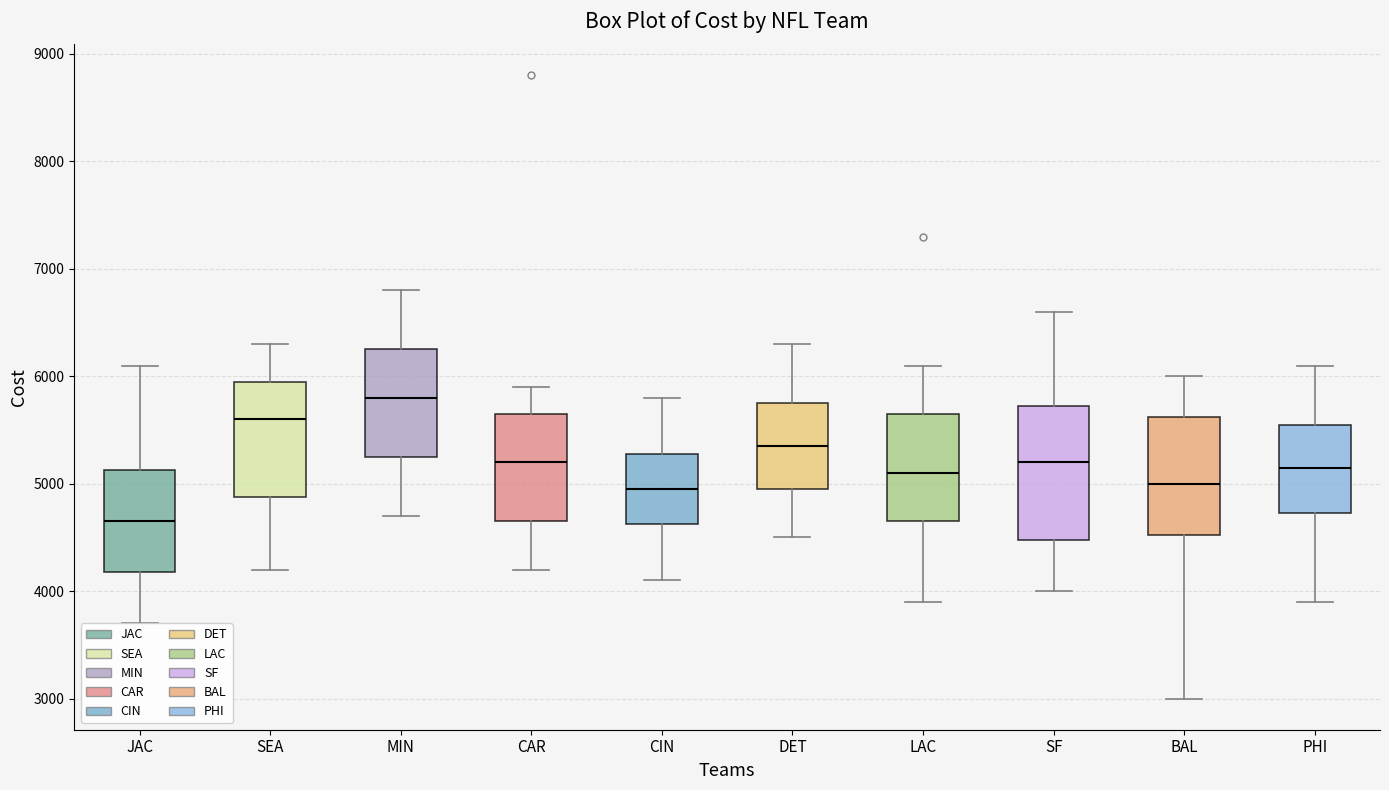

Which box is the tallest, from its lower edge to its upper edge?

SF